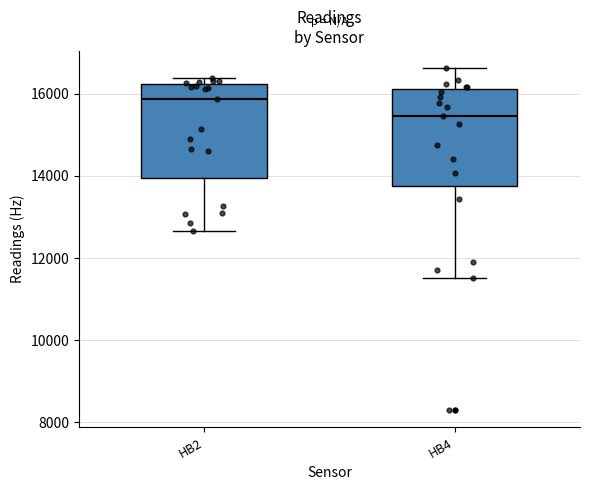

Where is the lower edge of the box for HB2 on the y-axis? The values are not printed on the chart, so give them approximately, as read against the axis.

14000